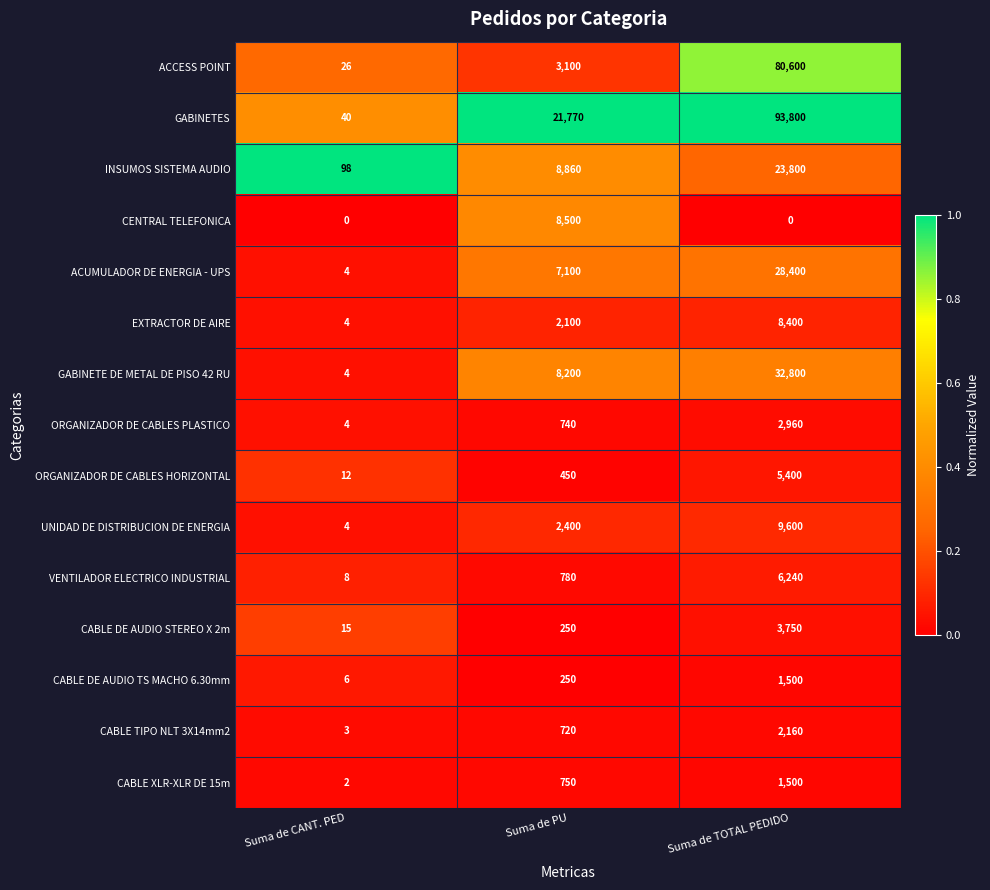

Which series has the largest range (max minus min)?

GABINETES